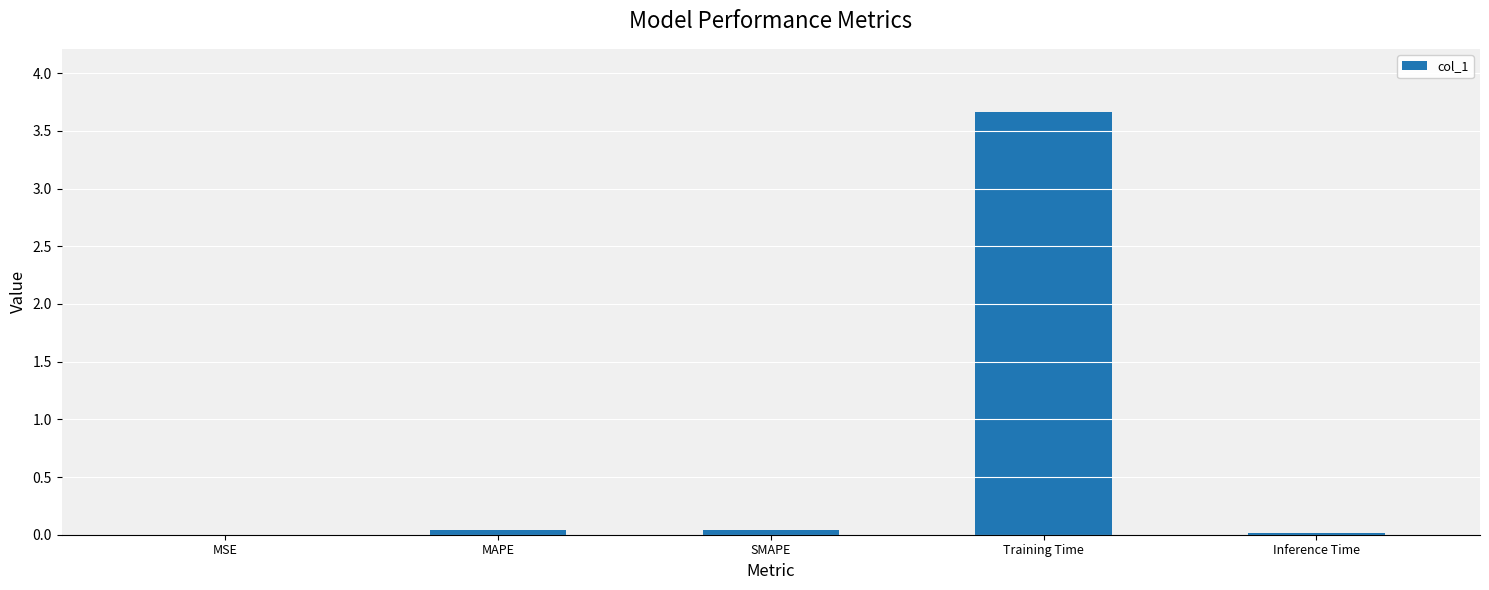

The value at MAPE is 0.0. True or false?

True